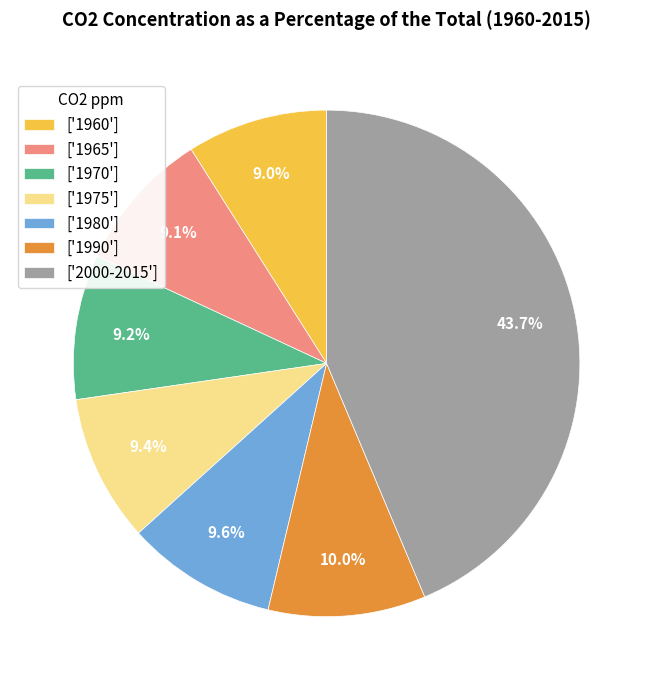

Between ['1980'] and ['1965'], which is larger?

['1980']